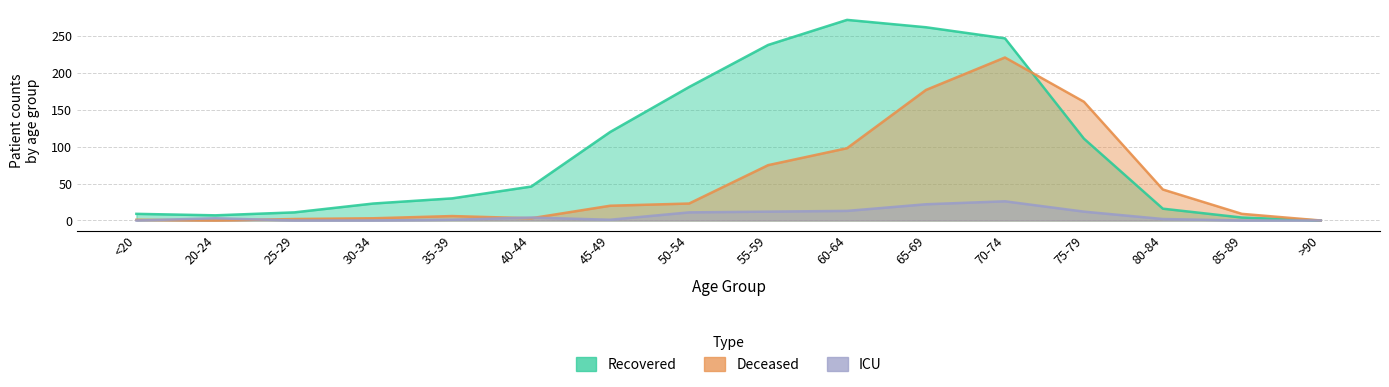

Count the number of categories in the chart.

16